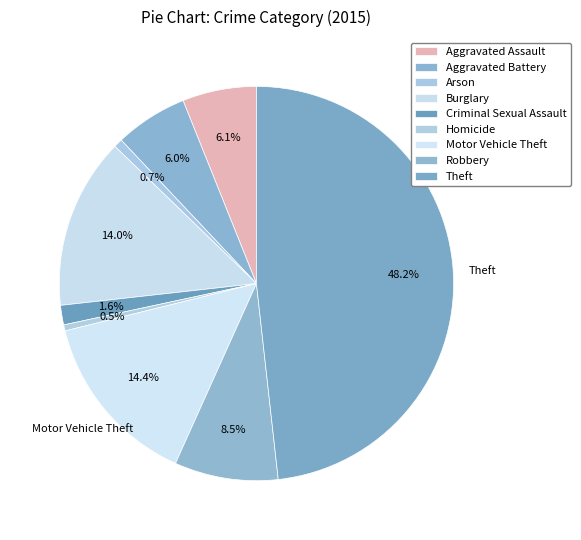

To the nearest percent, what portion does Motor Vehicle Theft represent?

14%